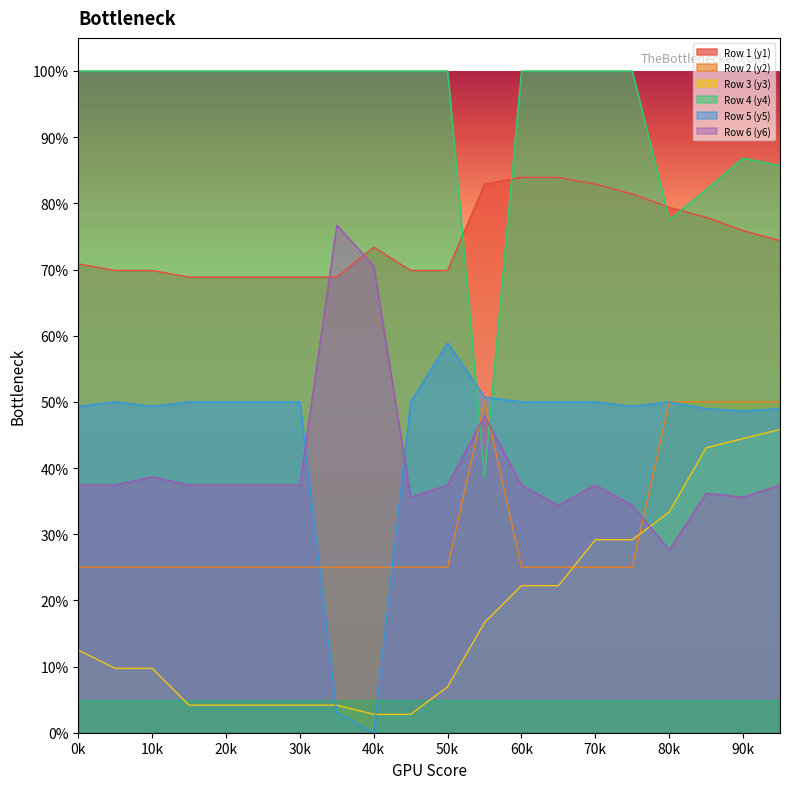

What are all the series names shown in the legend?

Row 1 (y1), Row 2 (y2), Row 3 (y3), Row 4 (y4), Row 5 (y5), Row 6 (y6)